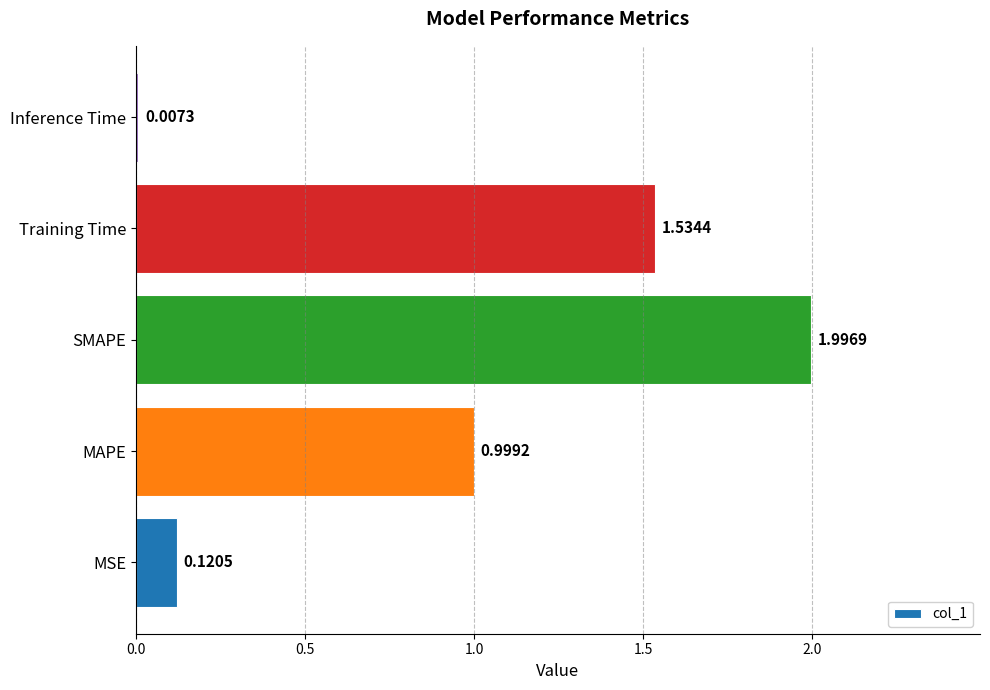

How many distinct data groups are displayed?

1